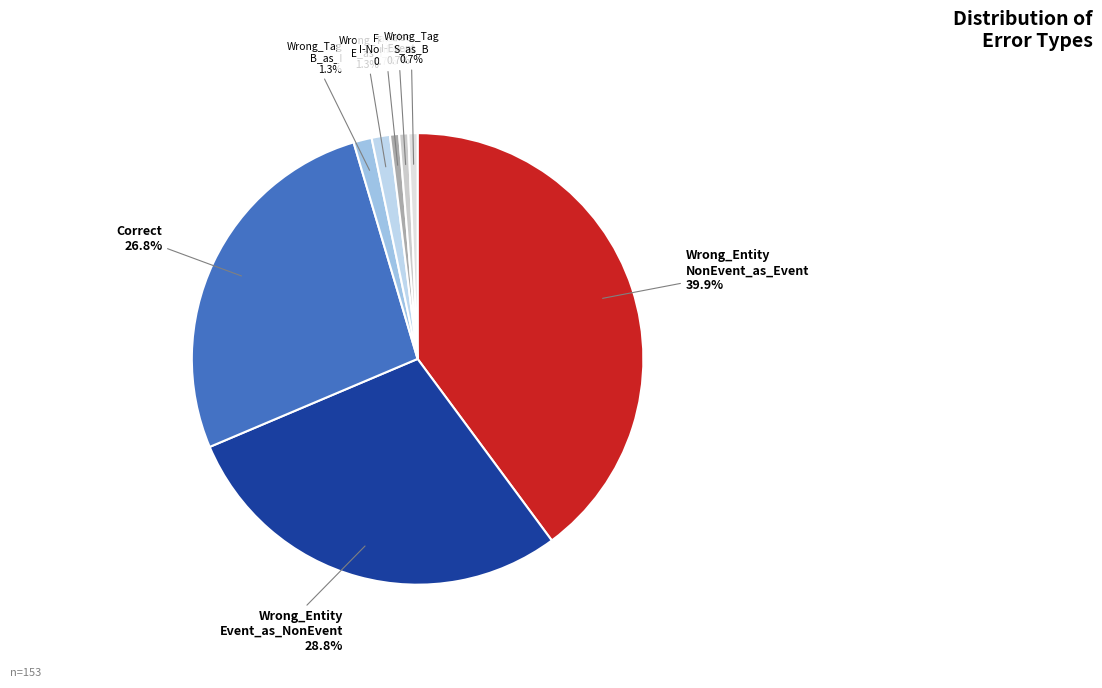

Which category has the biggest portion of the pie?

Wrong_Entity NonEvent_as_Event